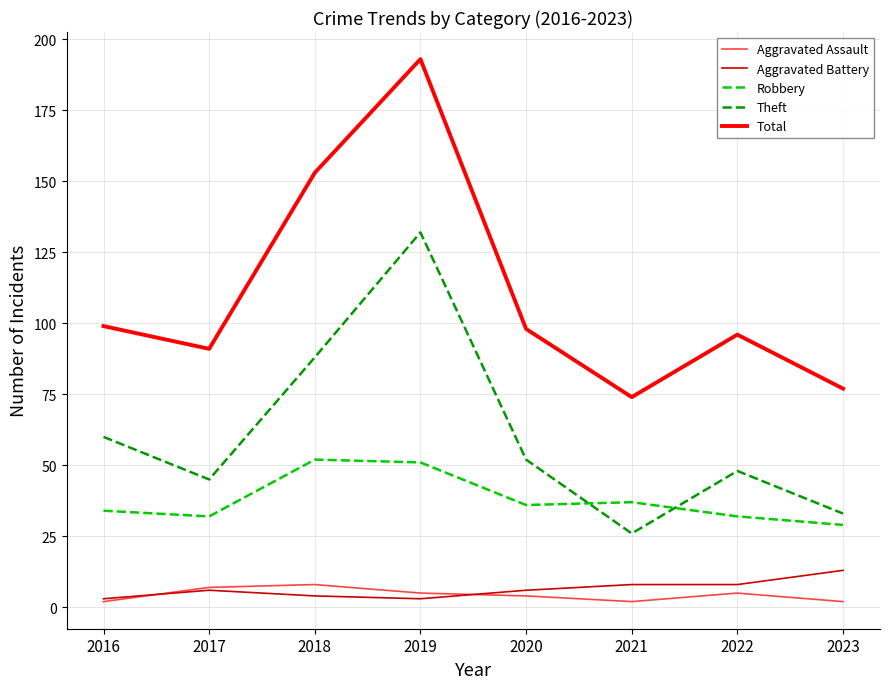

The Aggravated Battery series shows 8 at 2021. True or false?

True